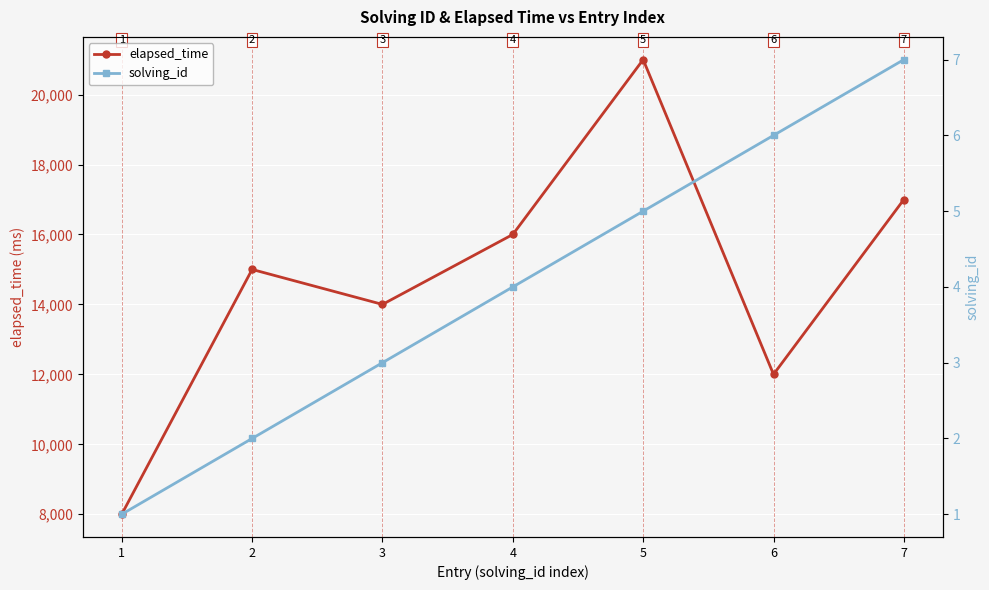

Does the chart display data point markers on the line(s)?

Yes